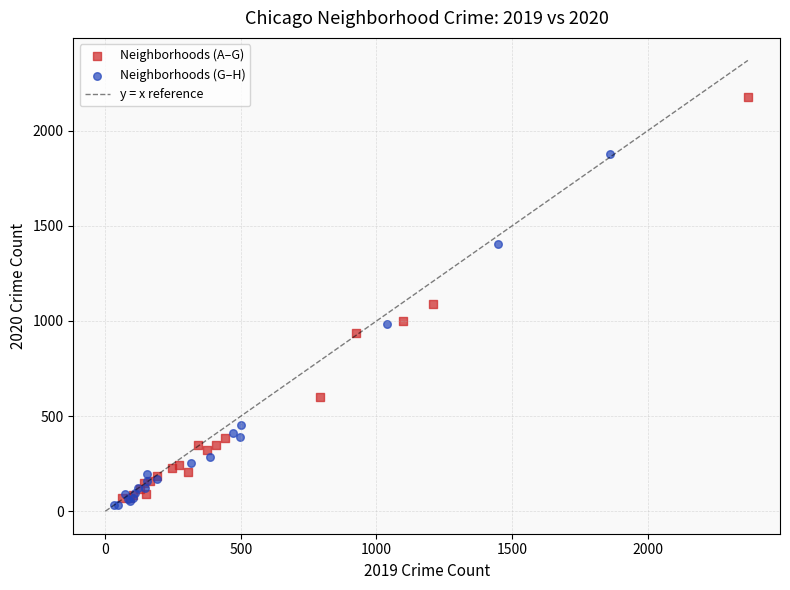

Which series reaches the maximum Y coordinate?

Neighborhoods (A–G)